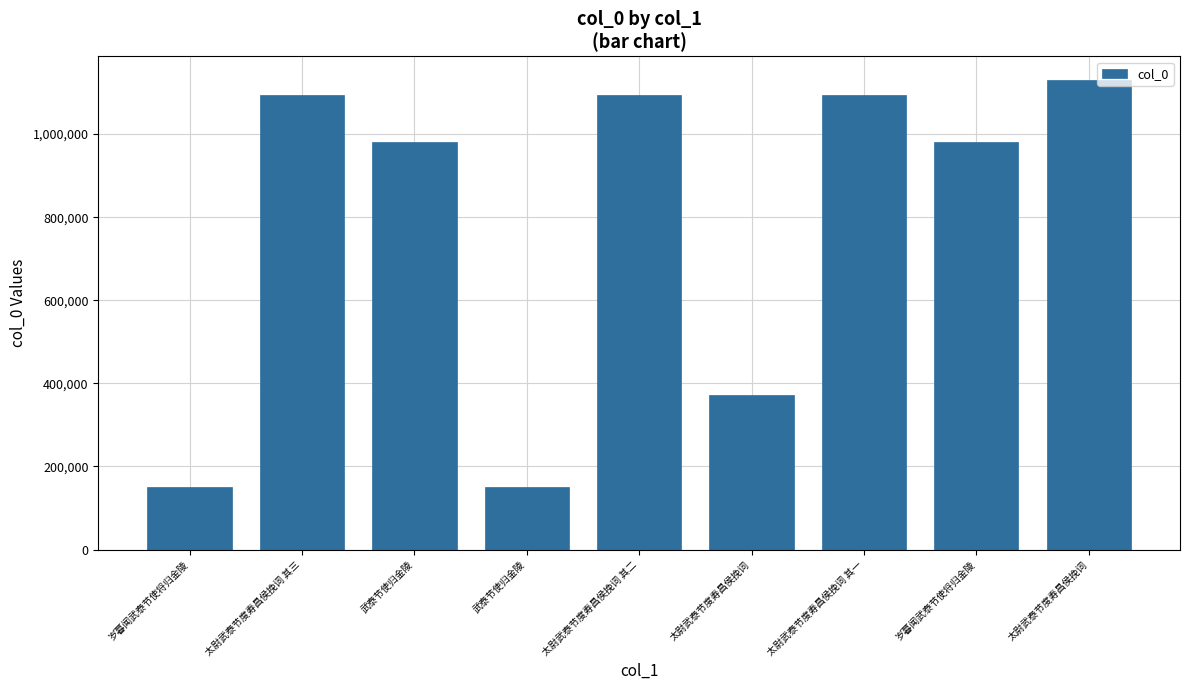

What value does the data have at 岁暮闻武泰节使将归金陵, to the nearest 100?

980200